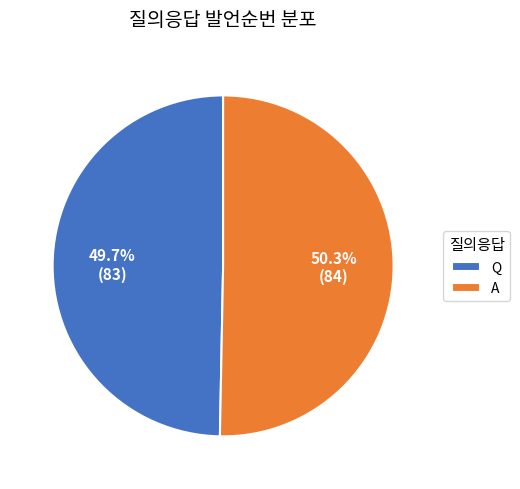

Approximately how many times larger is the value at A compared to Q?

1.0